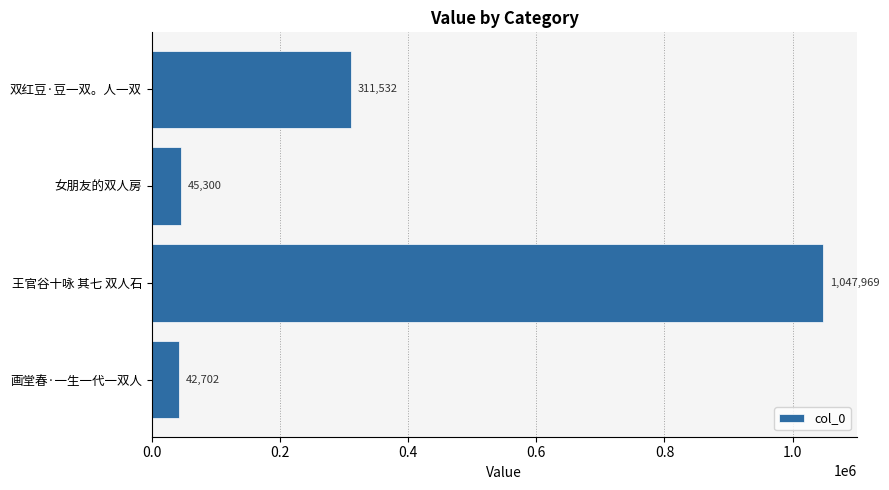

Are the bars grouped side by side (vs. stacked)?

No